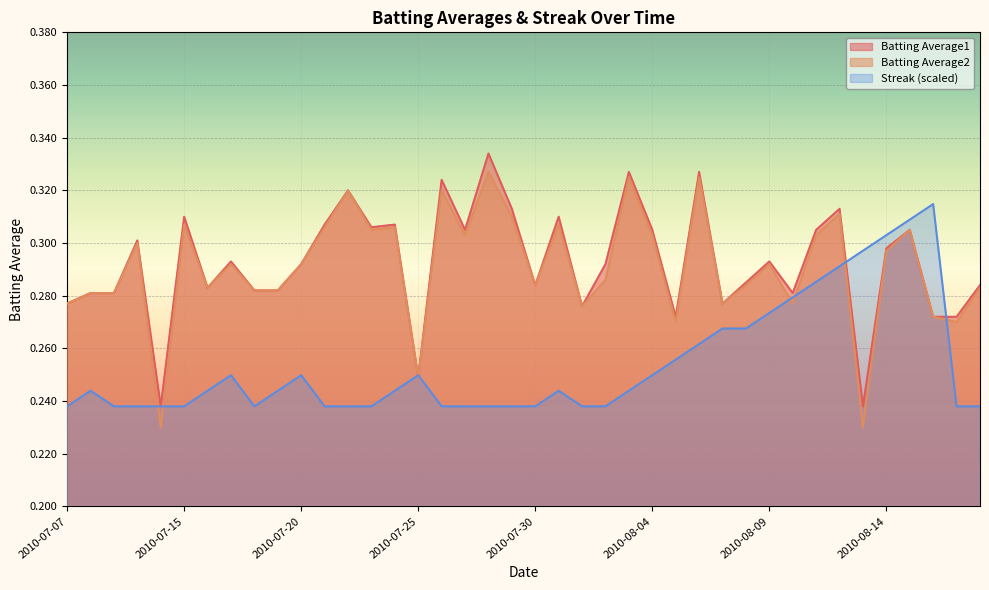

True or false: Streak has more than 2 interior local peaks.

True